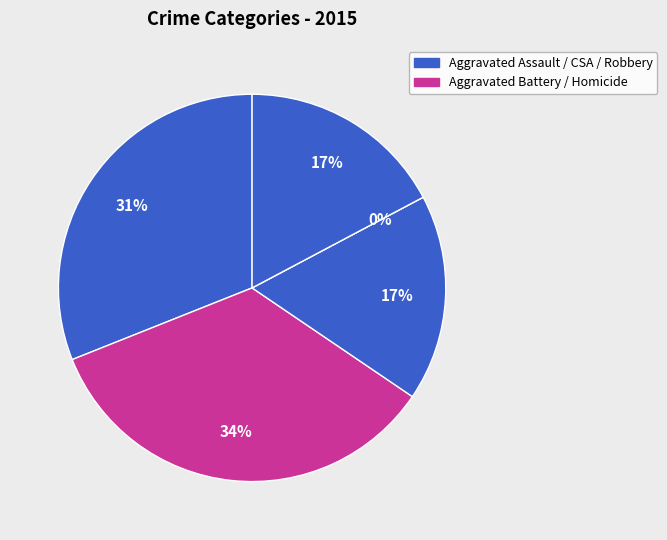

Is the sum of Criminal Sexual Assault and Homicide greater than half?

No